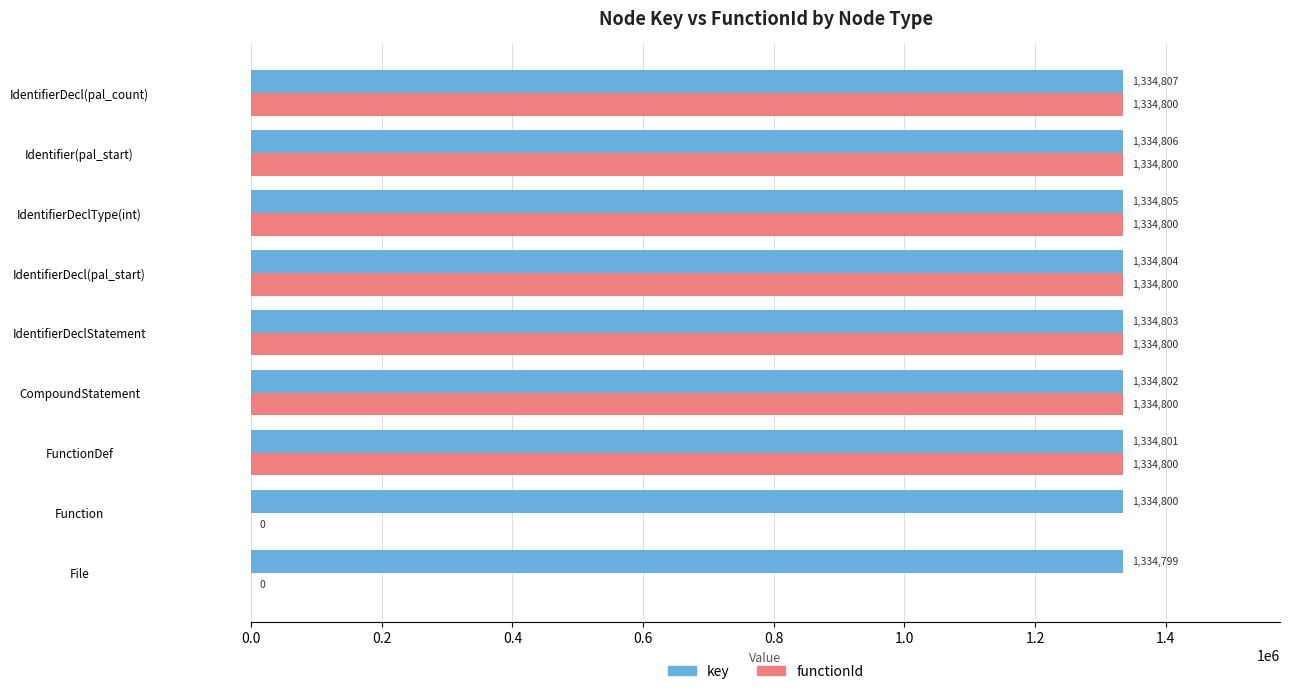

What is the highest value of the key series?

1334807